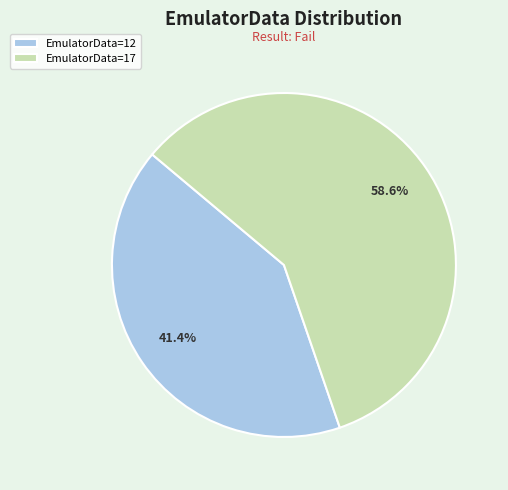

Which slice represents more than half of the pie?

EmulatorData=17